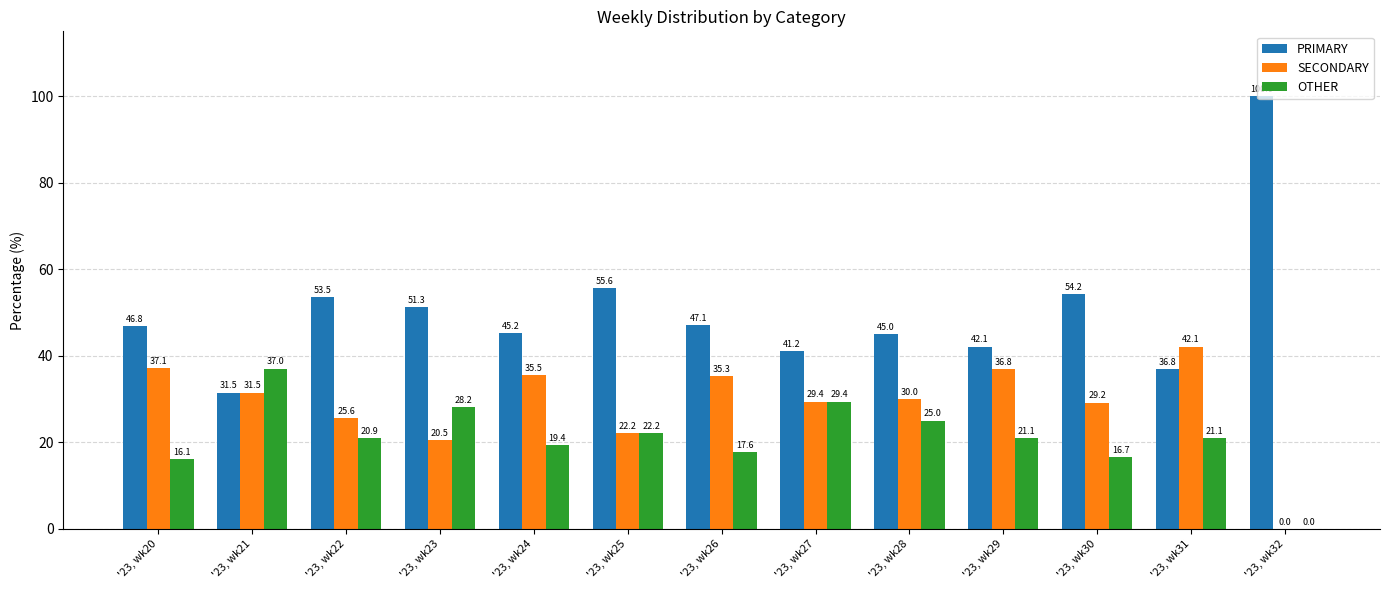

The SECONDARY series shows 25.6 at '23, wk22. True or false?

True